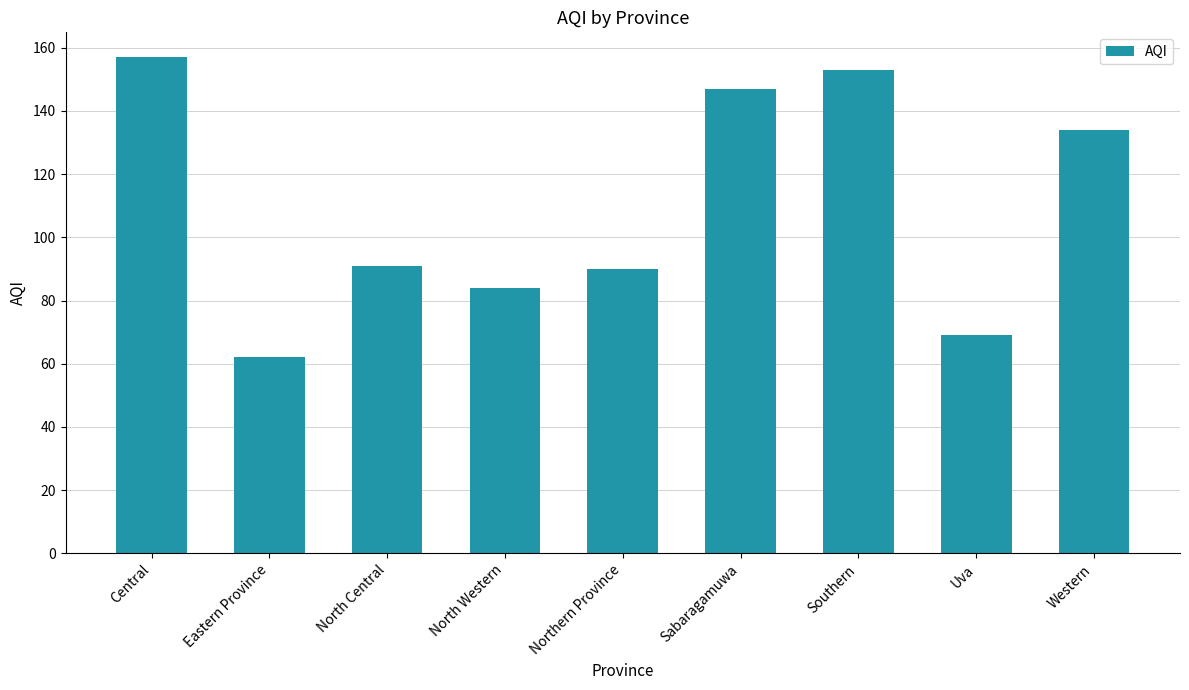

The chart shows a value of 90 at Northern Province. True or false?

True